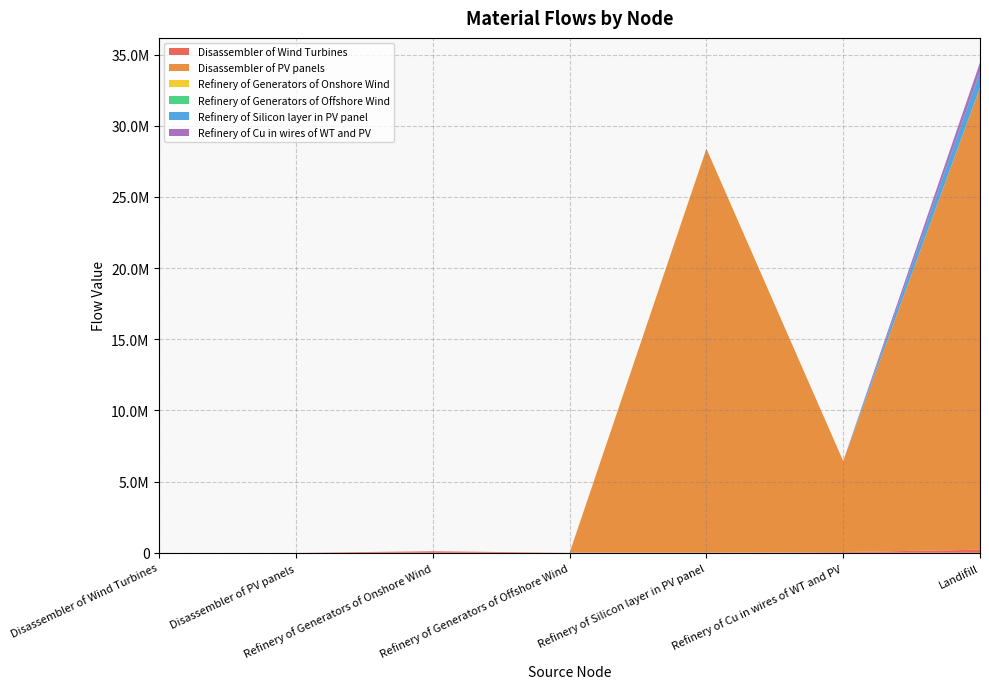

Reading left to right, extract all data points from this chart.

Disassembler of Wind Turbines: Disassembler of Wind Turbines=0.0	Disassembler of PV panels=0.0	Refinery of Generators of Onshore Wind=100341.4	Refinery of Generators of Offshore Wind=937.7	Refinery of Silicon layer in PV panel=0.0	Refinery of Cu in wires of WT and PV=49465.7	Landifill=208184.4
Disassembler of PV panels: Disassembler of Wind Turbines=0.0	Disassembler of PV panels=0.0	Refinery of Generators of Onshore Wind=0.0	Refinery of Generators of Offshore Wind=0.0	Refinery of Silicon layer in PV panel=28389903.2	Refinery of Cu in wires of WT and PV=6391402.7	Landifill=32452972.6
Refinery of Generators of Onshore Wind: Disassembler of Wind Turbines=0.0	Disassembler of PV panels=0.0	Refinery of Generators of Onshore Wind=0.0	Refinery of Generators of Offshore Wind=0.0	Refinery of Silicon layer in PV panel=0.0	Refinery of Cu in wires of WT and PV=0.0	Landifill=8027.3
Refinery of Generators of Offshore Wind: Disassembler of Wind Turbines=0.0	Disassembler of PV panels=0.0	Refinery of Generators of Onshore Wind=0.0	Refinery of Generators of Offshore Wind=0.0	Refinery of Silicon layer in PV panel=0.0	Refinery of Cu in wires of WT and PV=0.0	Landifill=75.0
Refinery of Silicon layer in PV panel: Disassembler of Wind Turbines=0.0	Disassembler of PV panels=0.0	Refinery of Generators of Onshore Wind=0.0	Refinery of Generators of Offshore Wind=0.0	Refinery of Silicon layer in PV panel=0.0	Refinery of Cu in wires of WT and PV=0.0	Landifill=1135596.1
Refinery of Cu in wires of WT and PV: Disassembler of Wind Turbines=0.0	Disassembler of PV panels=0.0	Refinery of Generators of Onshore Wind=0.0	Refinery of Generators of Offshore Wind=0.0	Refinery of Silicon layer in PV panel=0.0	Refinery of Cu in wires of WT and PV=0.0	Landifill=644086.8